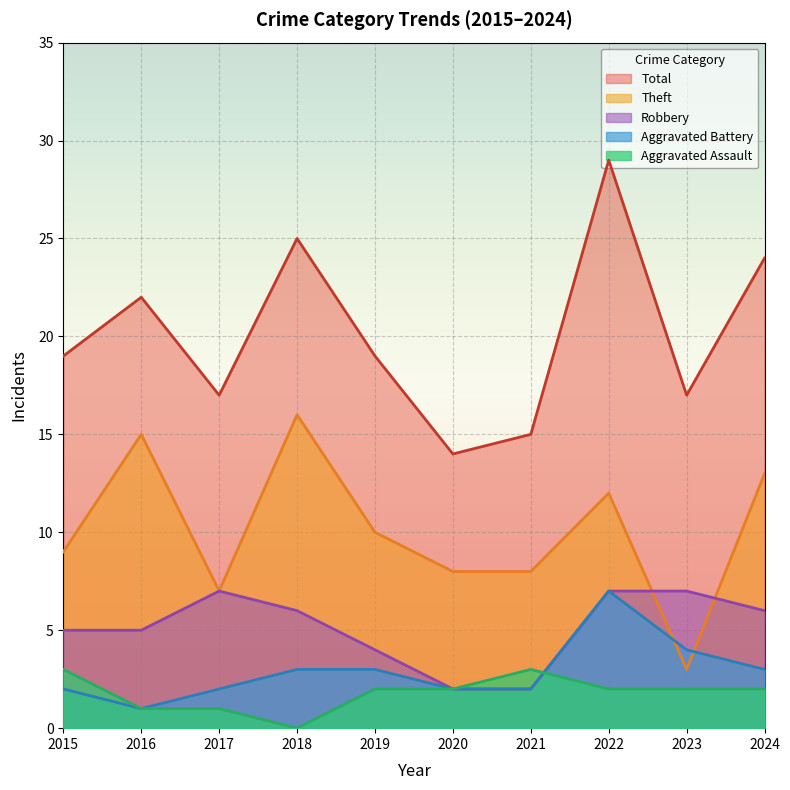

Where does the Total series first go above 19?

2016